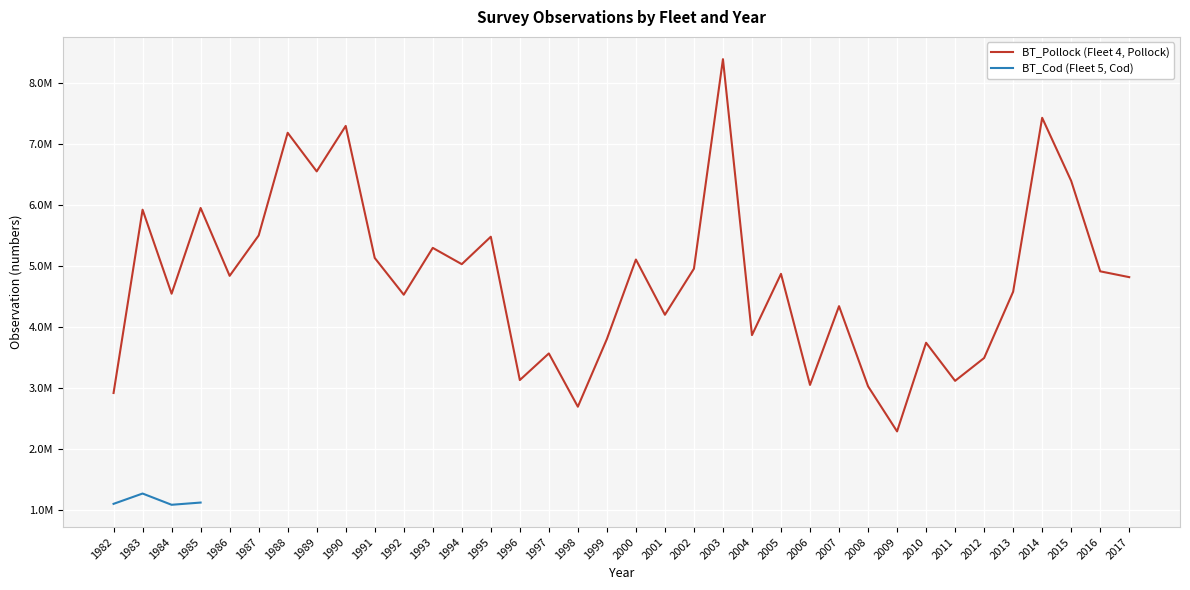

Rank the categories by value from lowest to highest.

2009, 1998, 1982, 2008, 2006, 2011, 1996, 2012, 1997, 2010, 1999, 2004, 2001, 2007, 1992, 1984, 2013, 2017, 1986, 2005, 2016, 2002, 1994, 2000, 1991, 1993, 1995, 1987, 1983, 1985, 2015, 1989, 1988, 1990, 2014, 2003